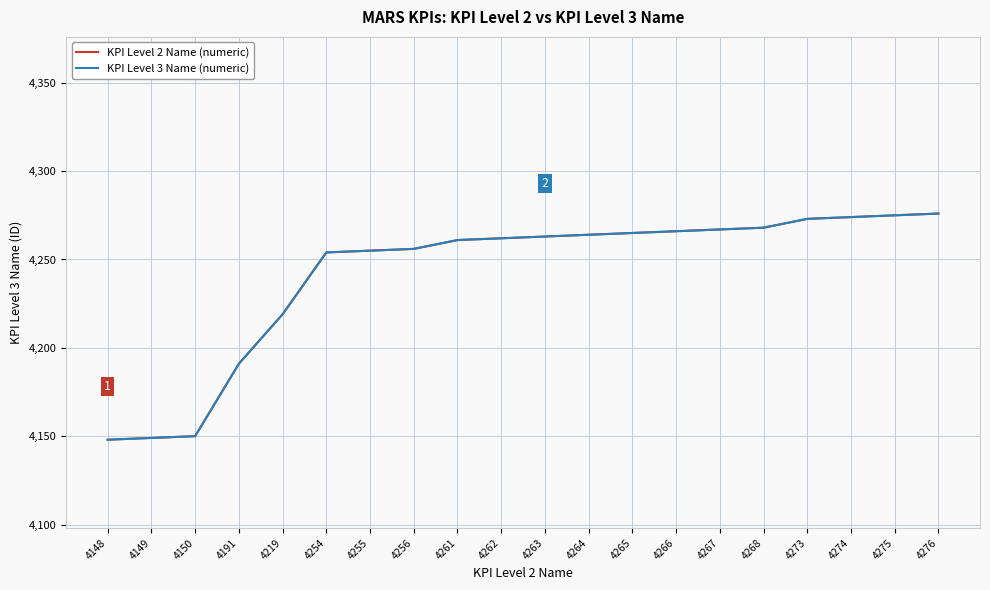

Reading left to right, list all the values displayed in this chart.

KPI Level 2 Name (numeric): 4148=4148	4149=4149	4150=4150	4191=4191	4219=4219	4254=4254	4255=4255	4256=4256	4261=4261	4262=4262	4263=4263	4264=4264	4265=4265	4266=4266	4267=4267	4268=4268	4273=4273	4274=4274	4275=4275	4276=4276
KPI Level 3 Name (numeric): 4148=4148	4149=4149	4150=4150	4191=4191	4219=4219	4254=4254	4255=4255	4256=4256	4261=4261	4262=4262	4263=4263	4264=4264	4265=4265	4266=4266	4267=4267	4268=4268	4273=4273	4274=4274	4275=4275	4276=4276